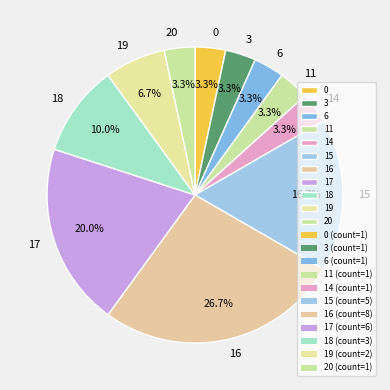

How much of the chart is everything except 17?

80.0%